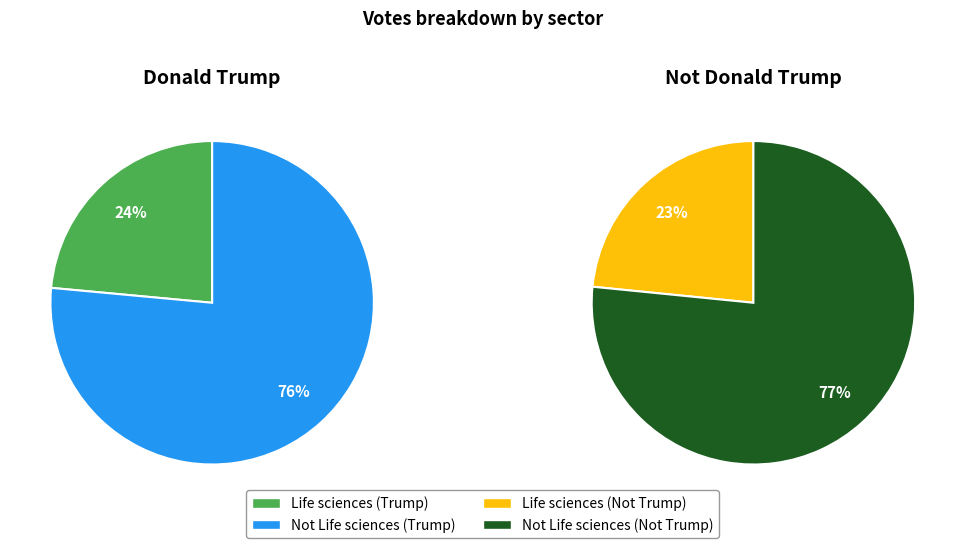

At Not Life sciences, list the series in order from largest to smallest.

Not Donald Trump, Donald Trump